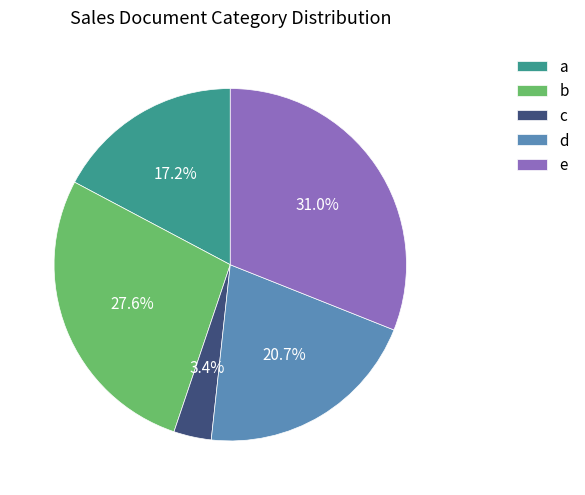

What is the largest slice in the pie chart?

e